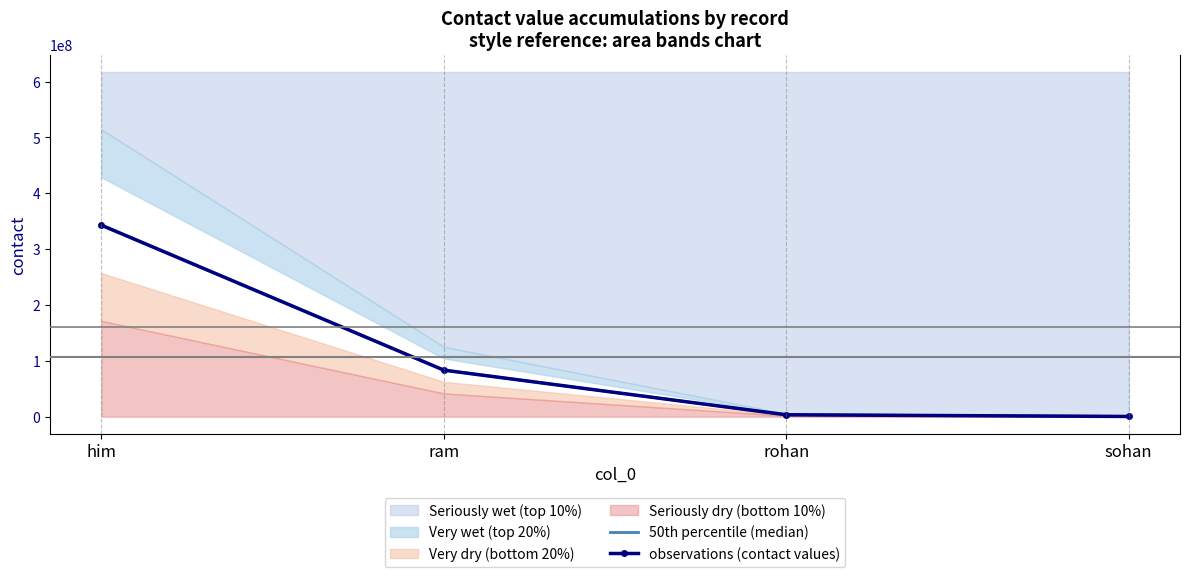

What is the value of the observations (contact values) point at the 4th from the left?

399232